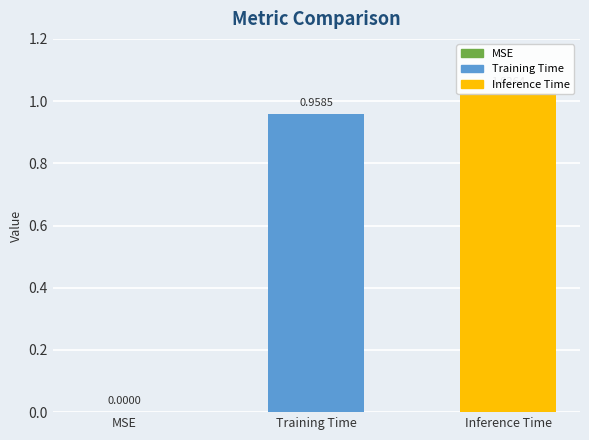

How many bars are there in total?

3